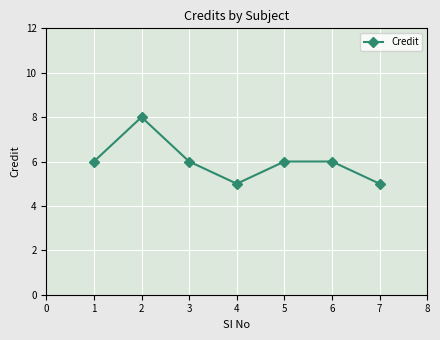

What is the value of the 4th point from the left?

5